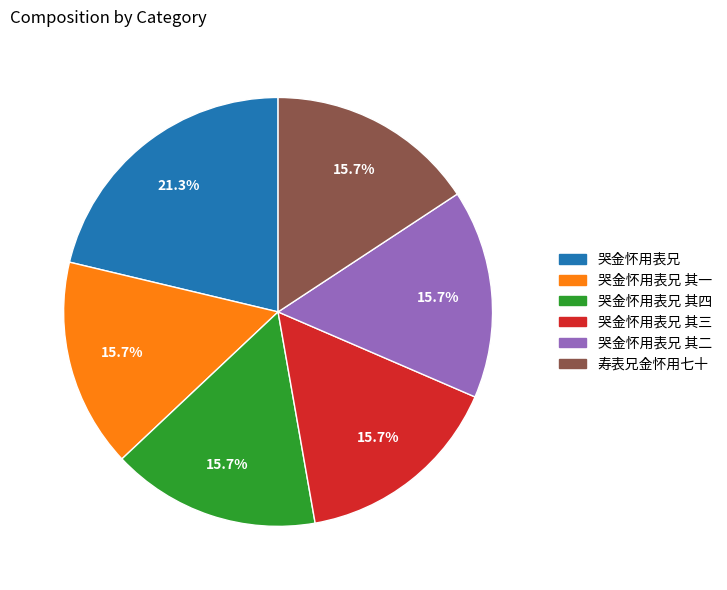

Does any single category account for the majority?

No